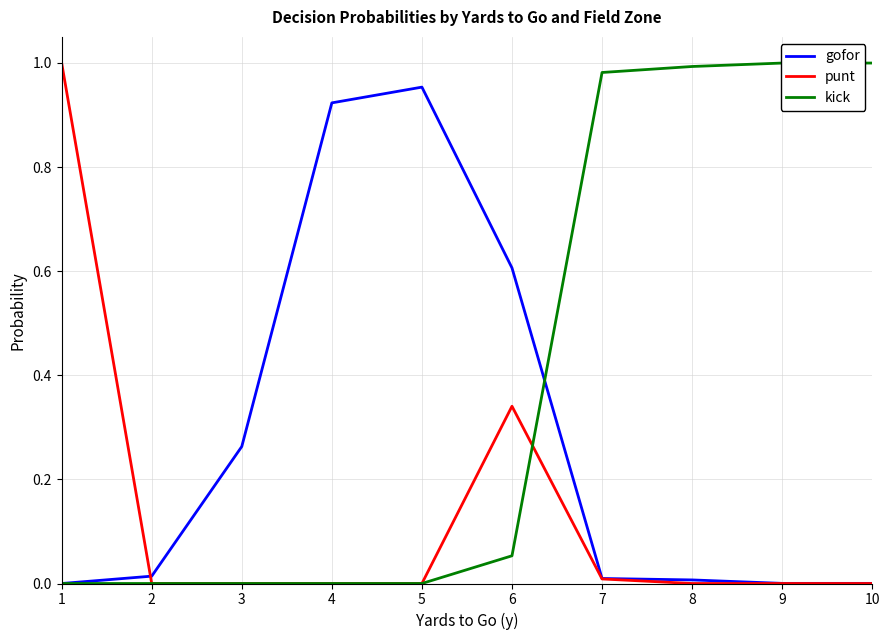

How many lines are shown in the chart?

3